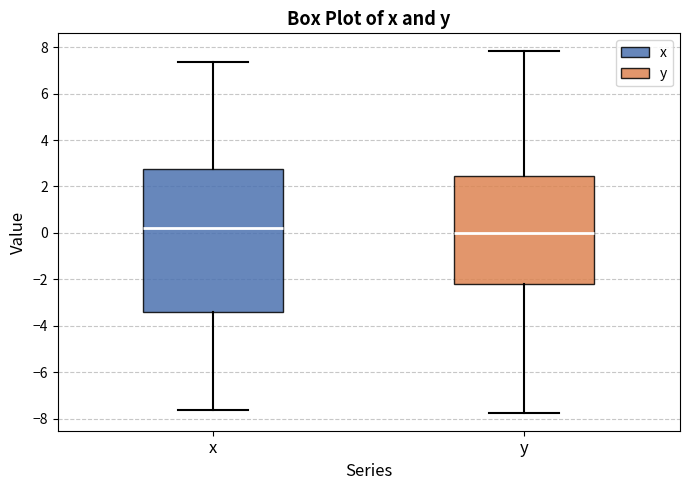

Which box's median line is the highest?

x